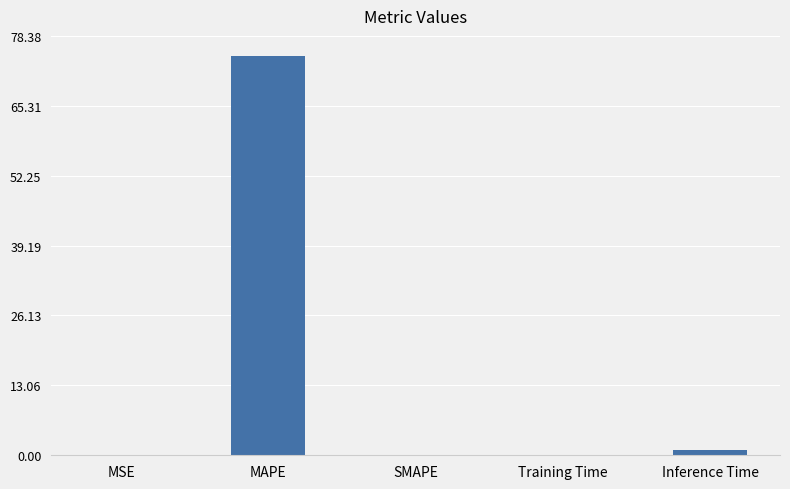

Count the number of data series in this chart.

1